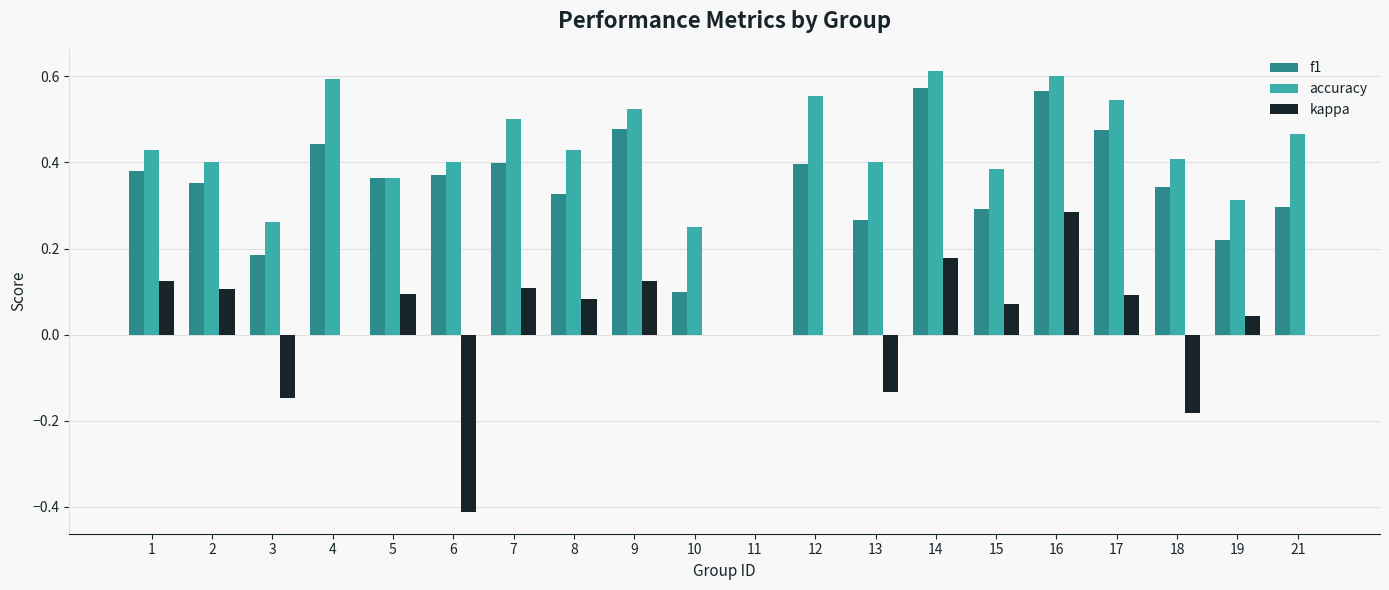

Count the number of data series in this chart.

3